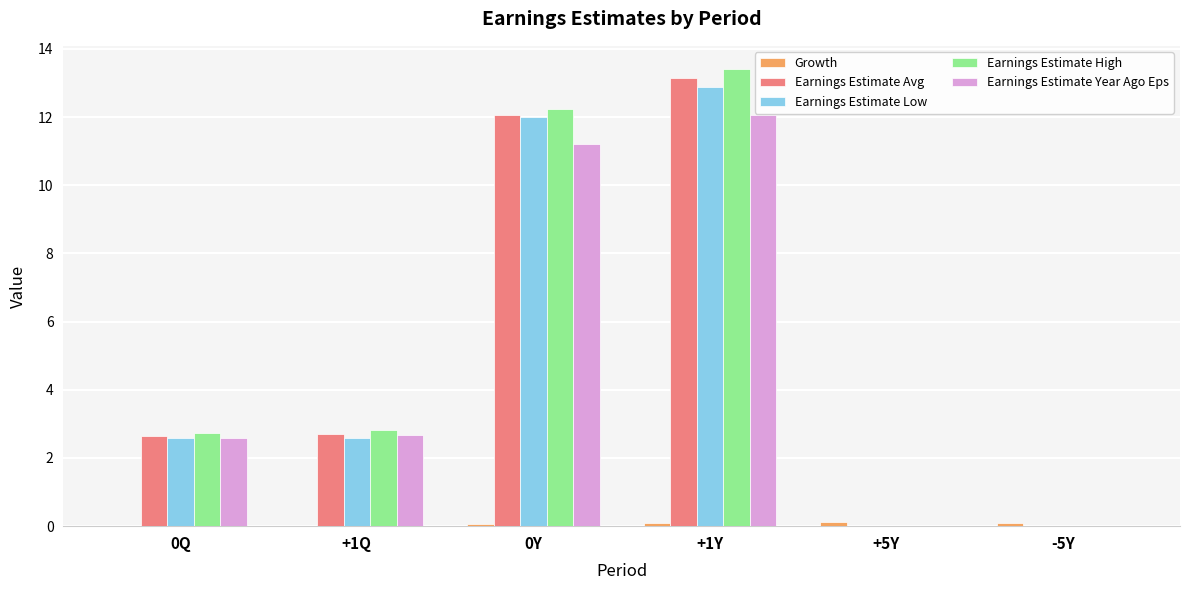

Between 0Y and +1Y, which series saw the biggest shift?

Earnings Estimate High